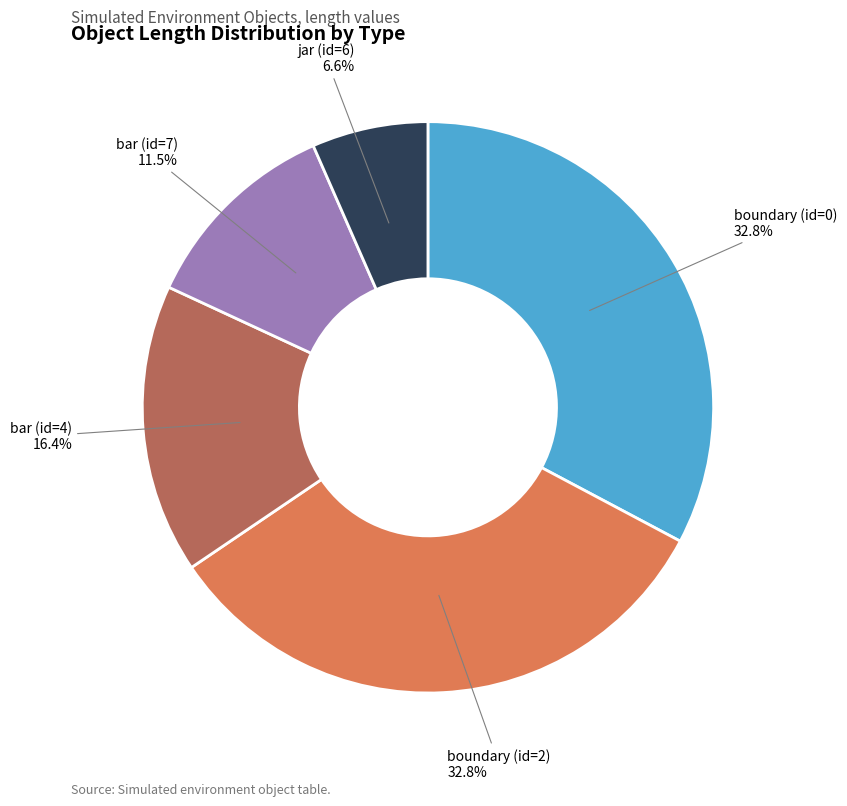

To the nearest percent, what is the average slice percentage?

20%